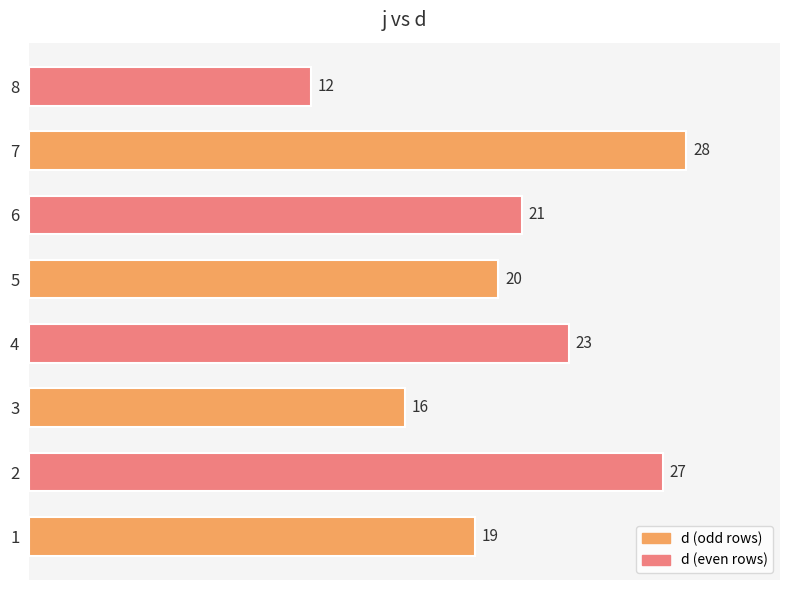

What is the average value?

21